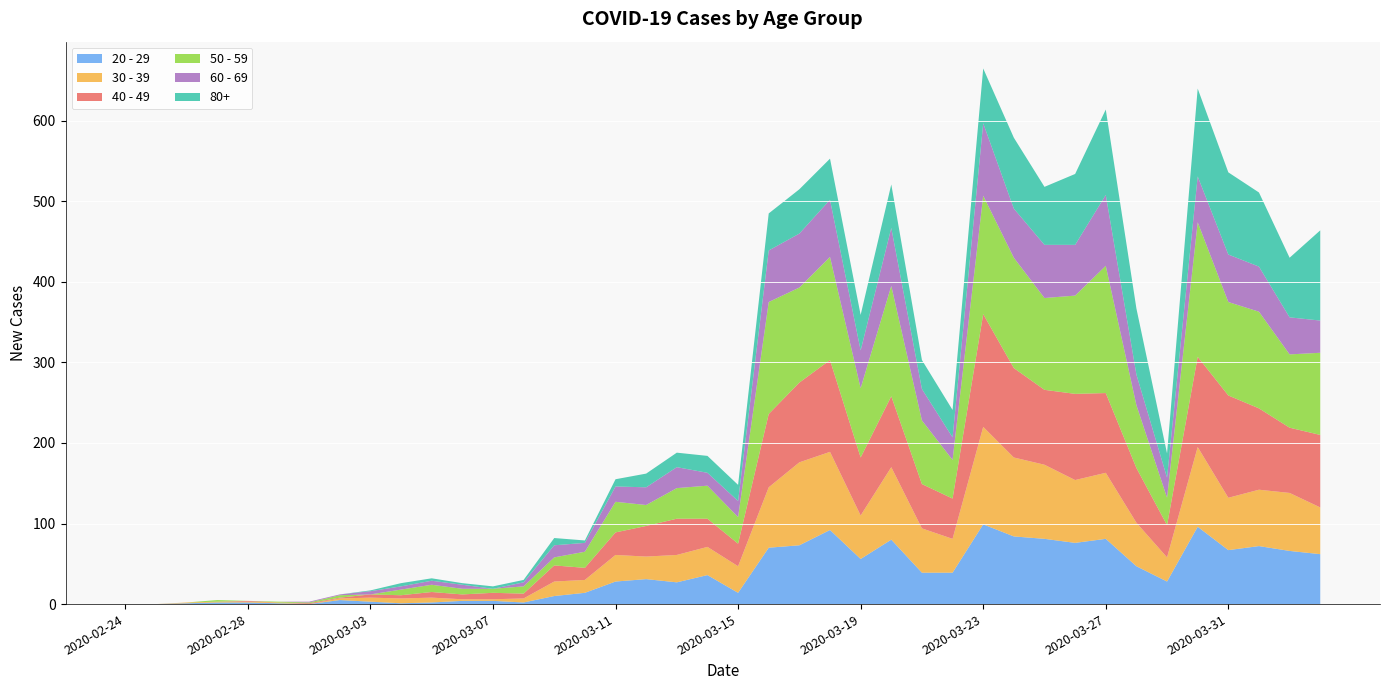

Reading right to left, extract all data points from this chart.

20 - 29: 62	66	72	67	96	28	47	81	76	81	84	99	39	39	80	56	92	73	70	14	36	27	31	28	14	10	2	4	4	2	1	3	5	0	1	2	2	1	0	0
30 - 39: 58	72	70	65	99	30	54	82	78	92	98	121	42	55	90	54	97	103	75	33	35	34	28	33	16	18	5	2	2	6	6	5	2	0	1	1	1	1	0	0
40 - 49: 90	81	101	127	112	40	68	99	107	93	111	140	50	55	88	72	114	99	91	28	35	45	38	28	15	20	6	8	6	7	4	4	1	1	0	1	0	0	0	0
50 - 59: 102	91	120	116	167	34	78	158	122	114	137	147	48	79	137	86	128	118	139	33	41	38	26	38	20	10	9	5	7	9	7	0	3	1	1	0	2	0	0	0
60 - 69: 40	46	56	59	57	25	38	88	63	66	61	90	28	39	72	47	71	67	64	20	16	26	22	19	11	15	5	0	5	5	4	4	1	1	0	0	0	0	0	0
80+: 112	74	92	102	109	30	82	106	88	72	88	68	34	36	54	44	51	55	46	20	21	18	17	9	3	9	3	3	2	3	4	1	0	0	0	0	0	0	0	0